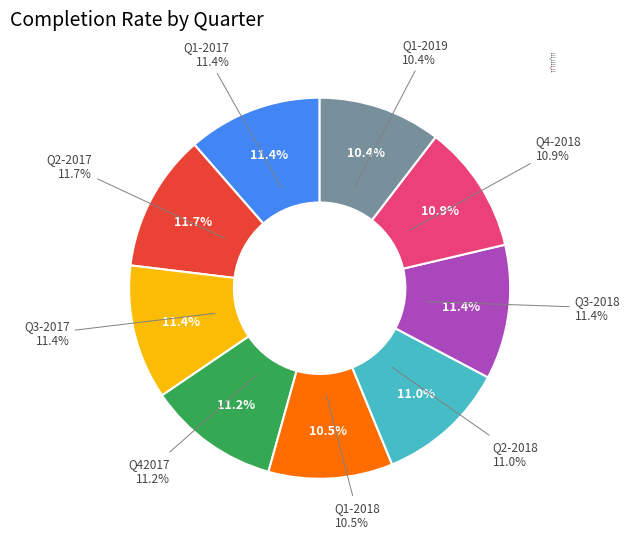

To the nearest percent, what portion does Q3-2018 represent?

11%